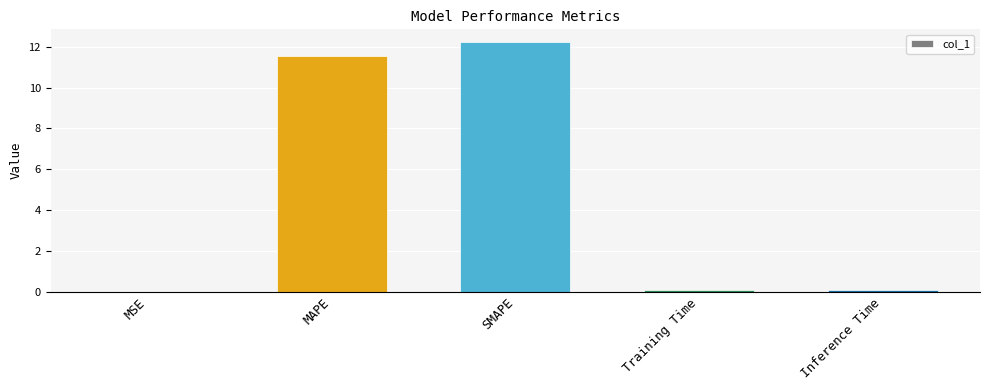

Is it true that the value at MSE is 0.0?

True